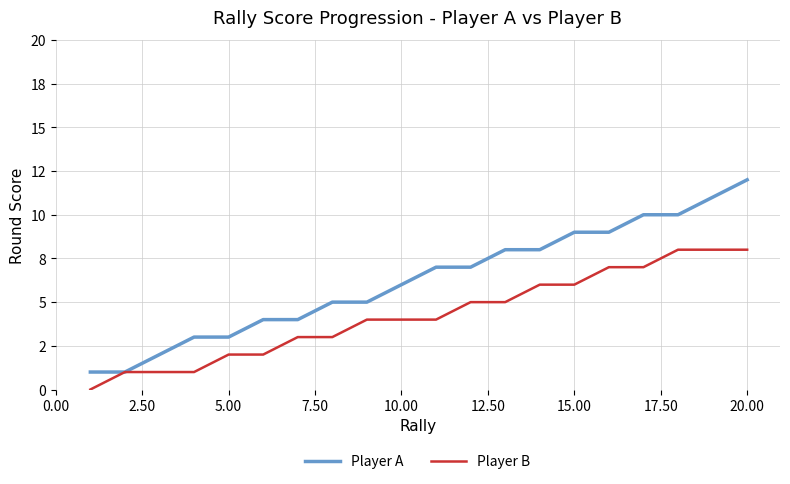

What are all the series names shown in the legend?

Player A, Player B